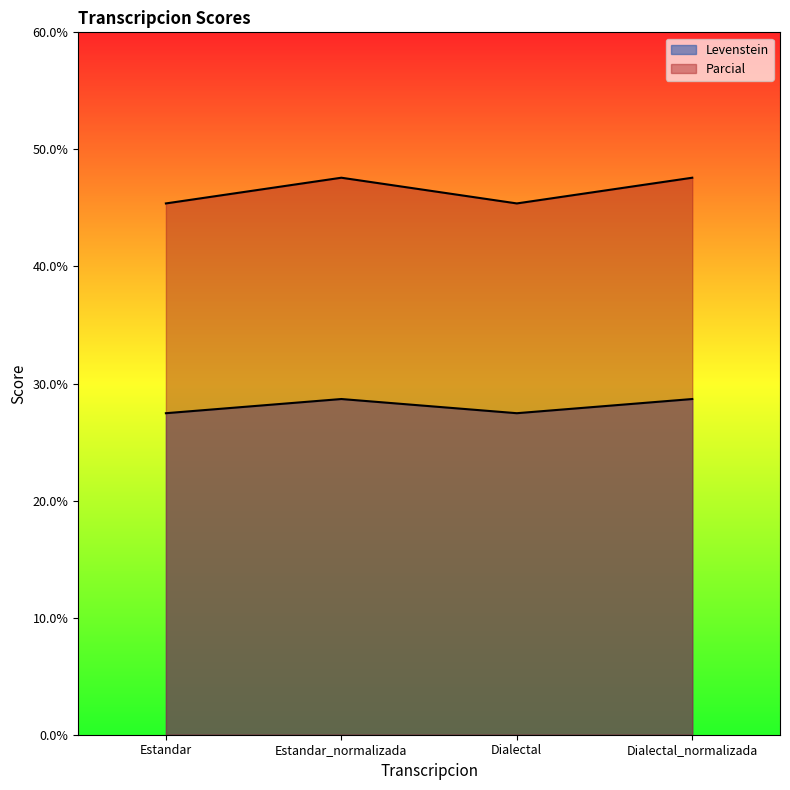

Where is Parcial nearest to the value 46?

Estandar